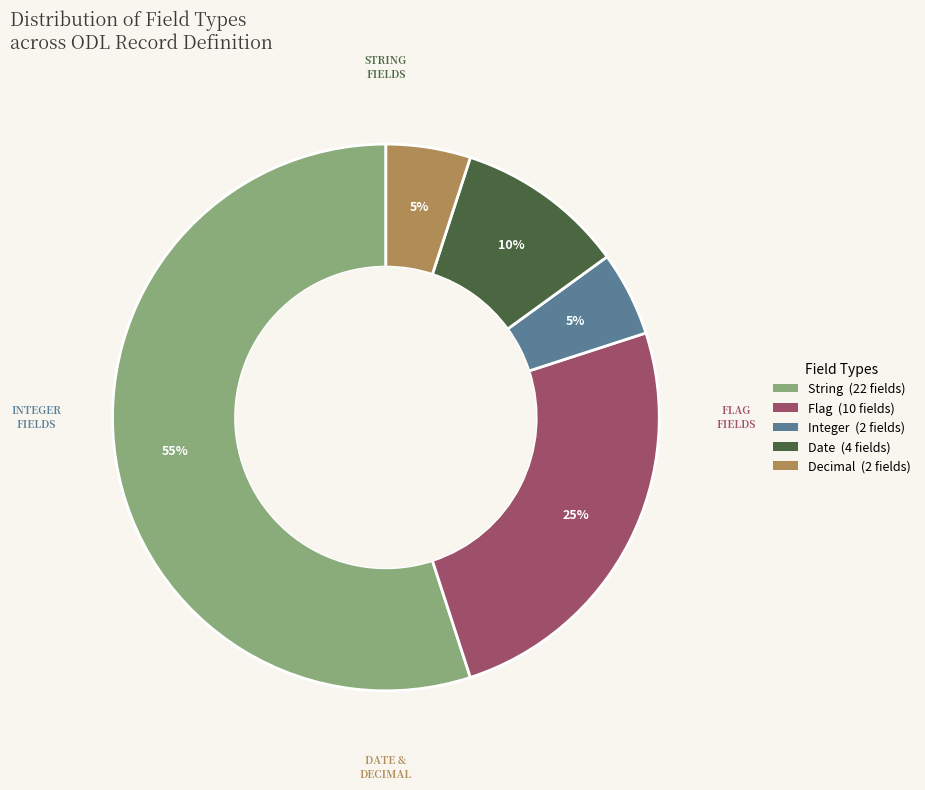

Is there a majority slice in this chart?

Yes